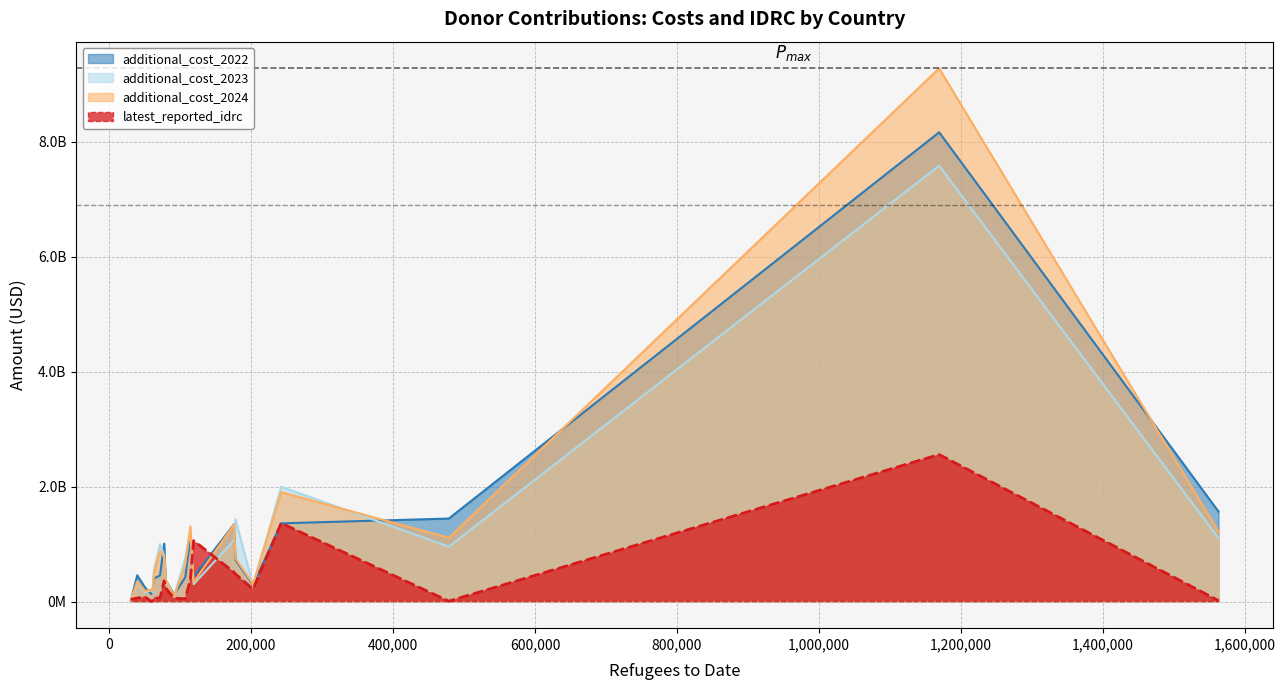

Does the chart display data point markers on the line(s)?

No